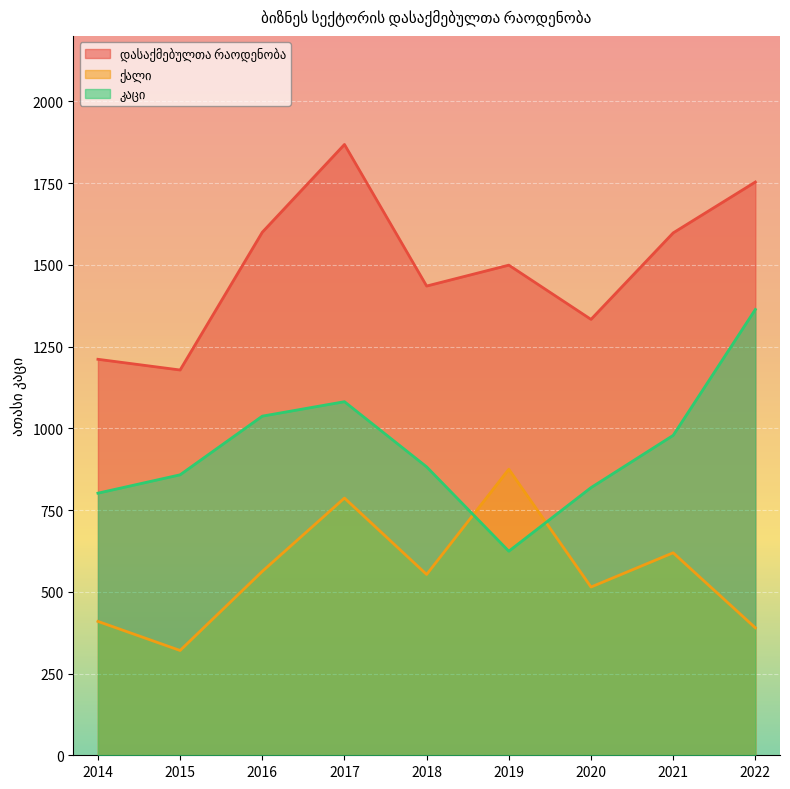

The value of ქალი at 2018 is 111.2. True or false?

False